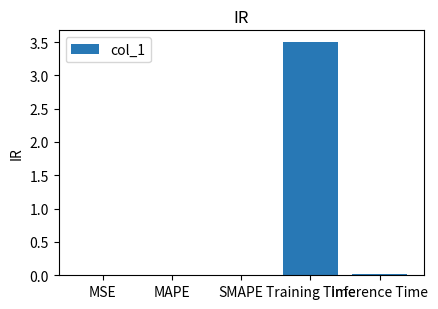

Between Training Time and MSE, which is larger?

Training Time